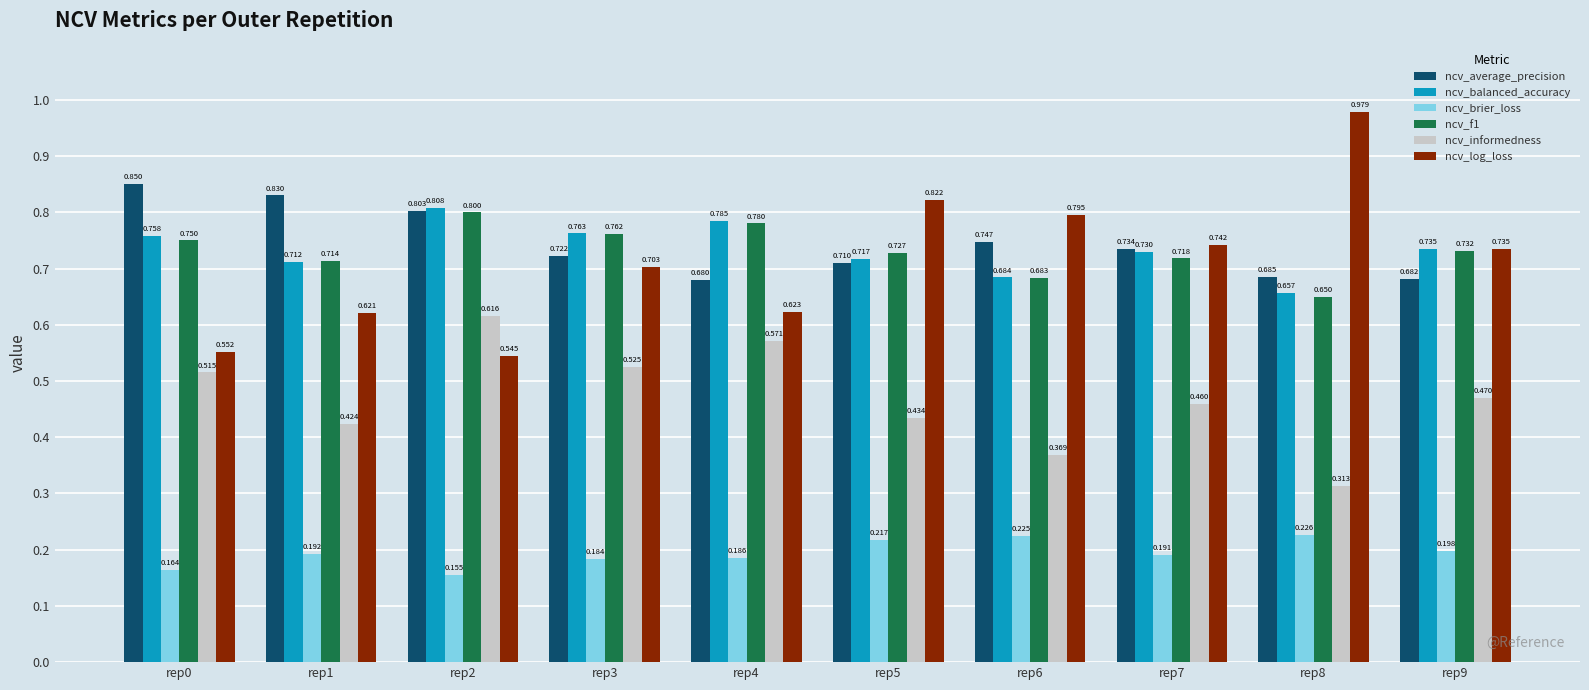

Which series has the largest range (max minus min)?

ncv_log_loss